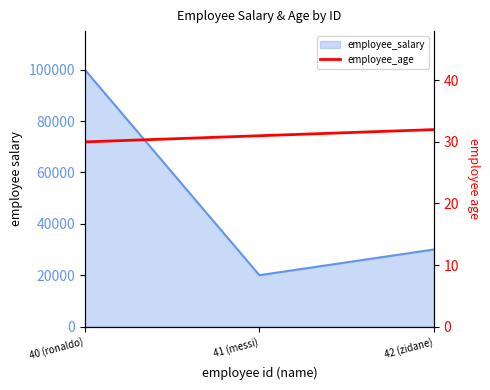

What is the label of the 2nd point from the left?

41 (messi)